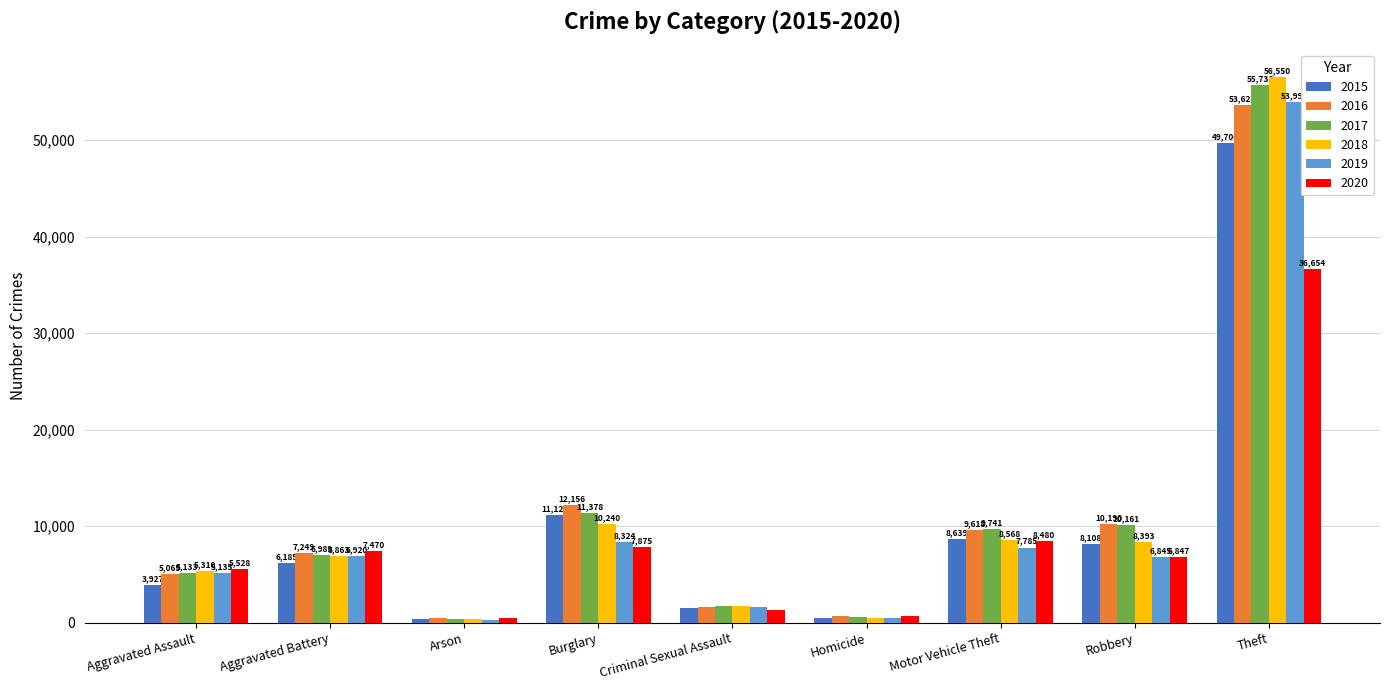

At which category is the sum across all series the highest?

Theft